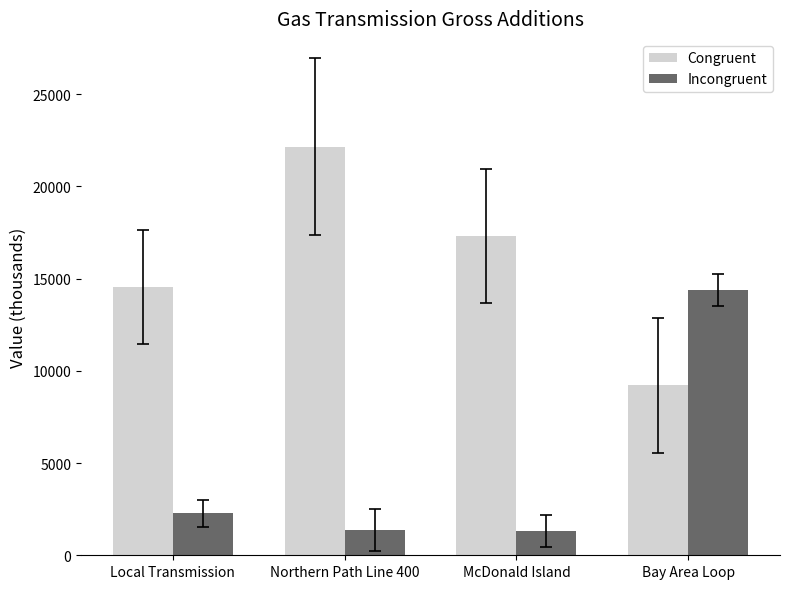

Which category has the highest value in the Congruent series?

Northern Path Line 400